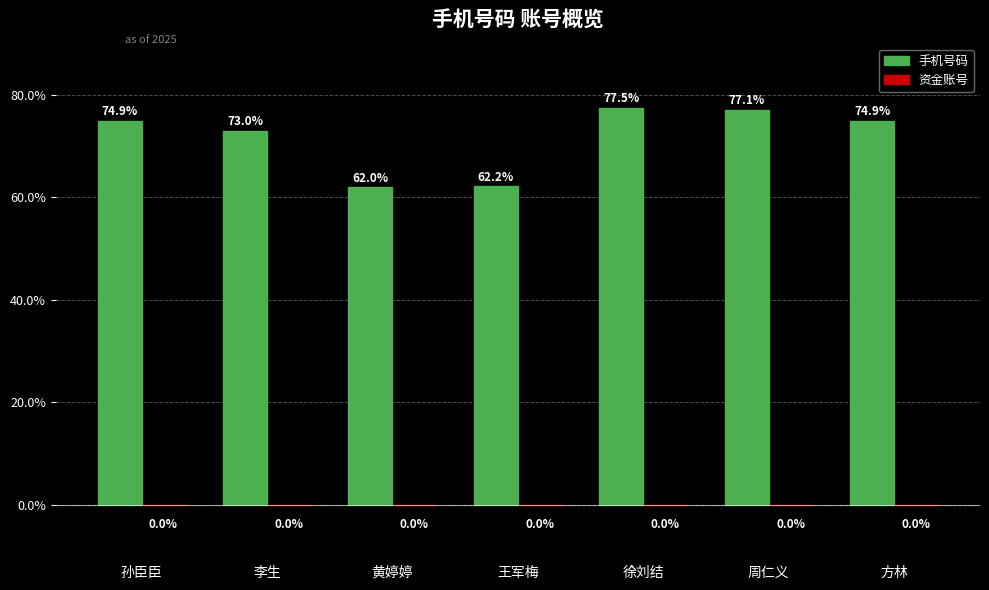

What is the difference between the second highest and second lowest values?

14.9